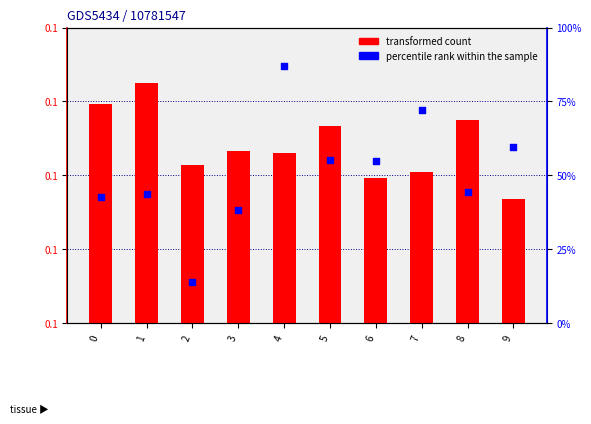

Which series has the widest spread of Y values?

percentile rank within the sample